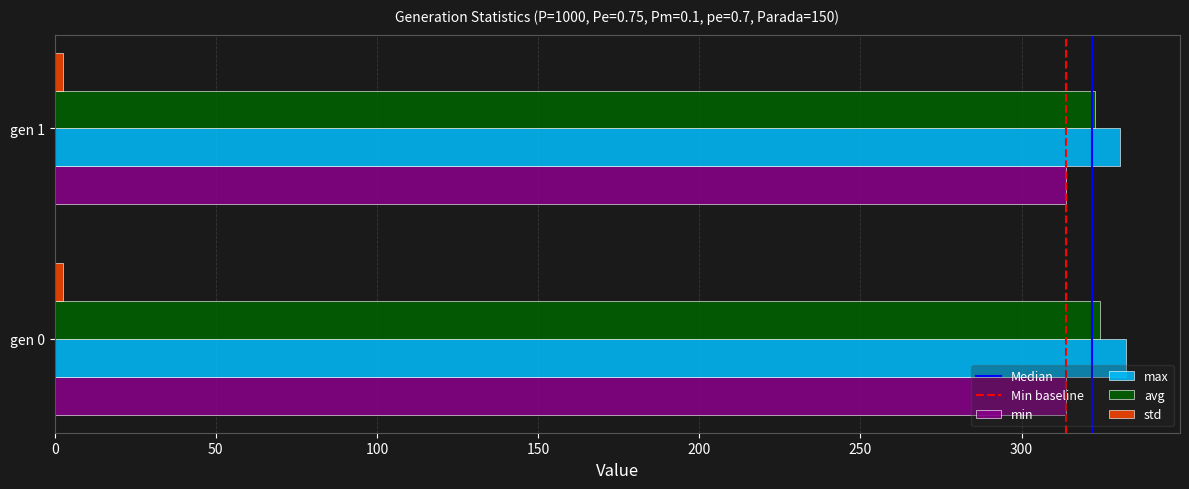

The value of max at gen 0 is 179.8. True or false?

False